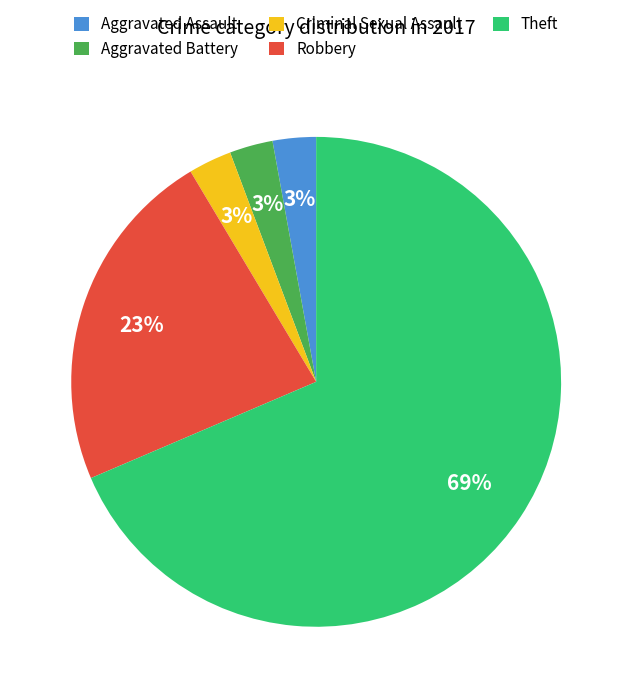

Combined, do Criminal Sexual Assault and Aggravated Assault account for over 50%?

No